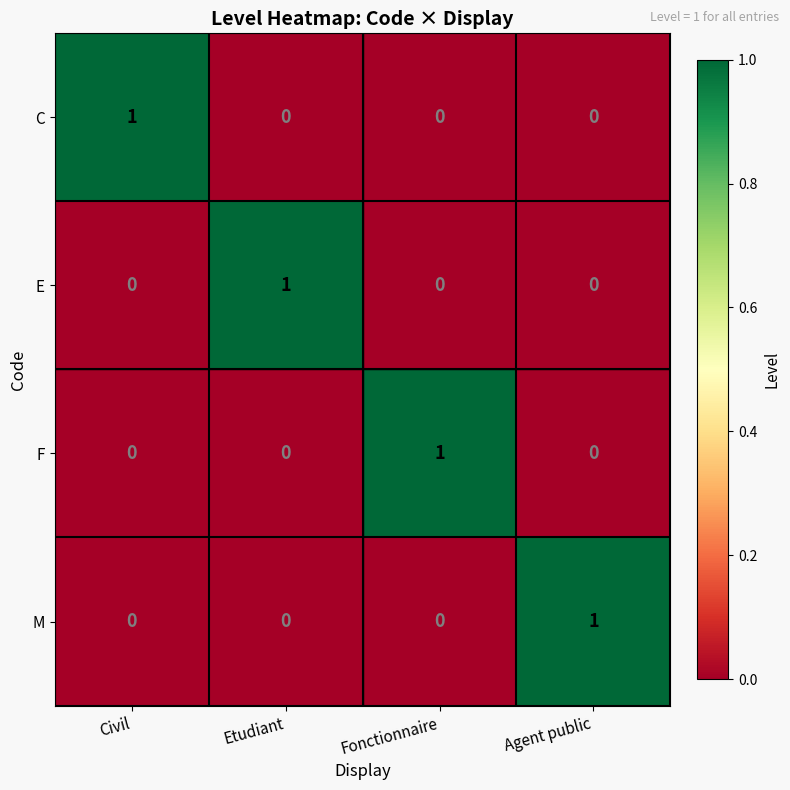

The value of M at Agent public is 0. True or false?

False